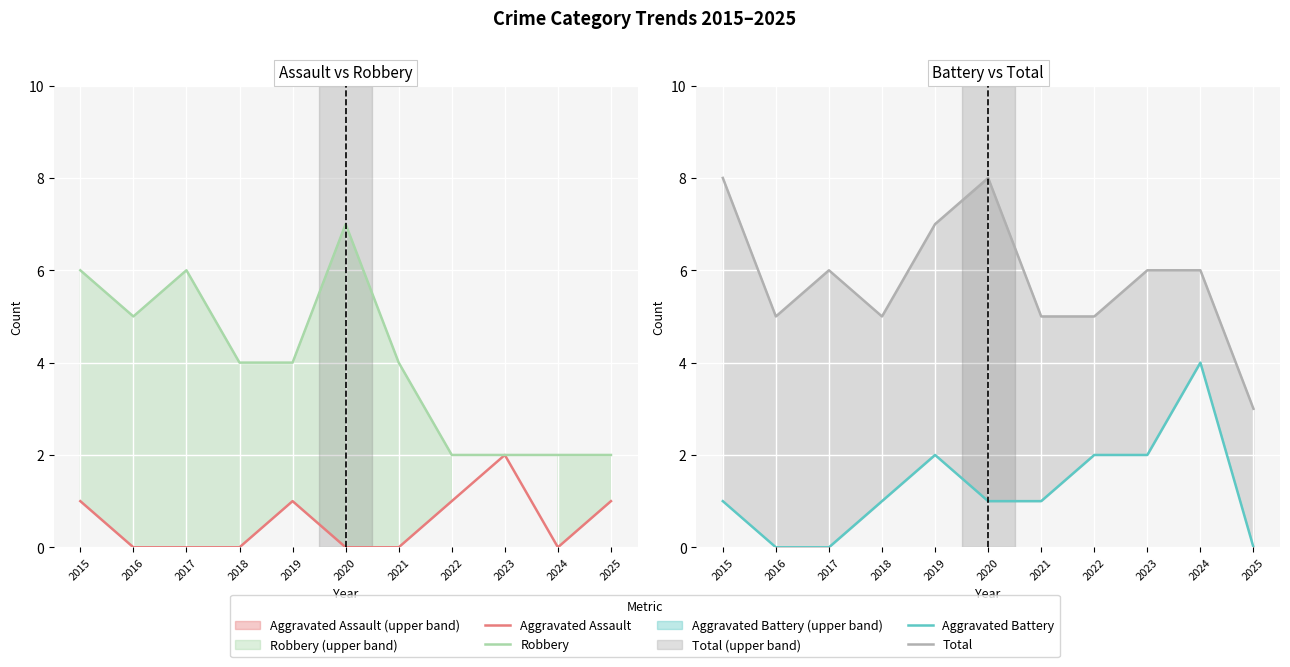

Rank the series by their maximum value, from highest to lowest.

Total, Robbery, Aggravated Battery, Aggravated Assault